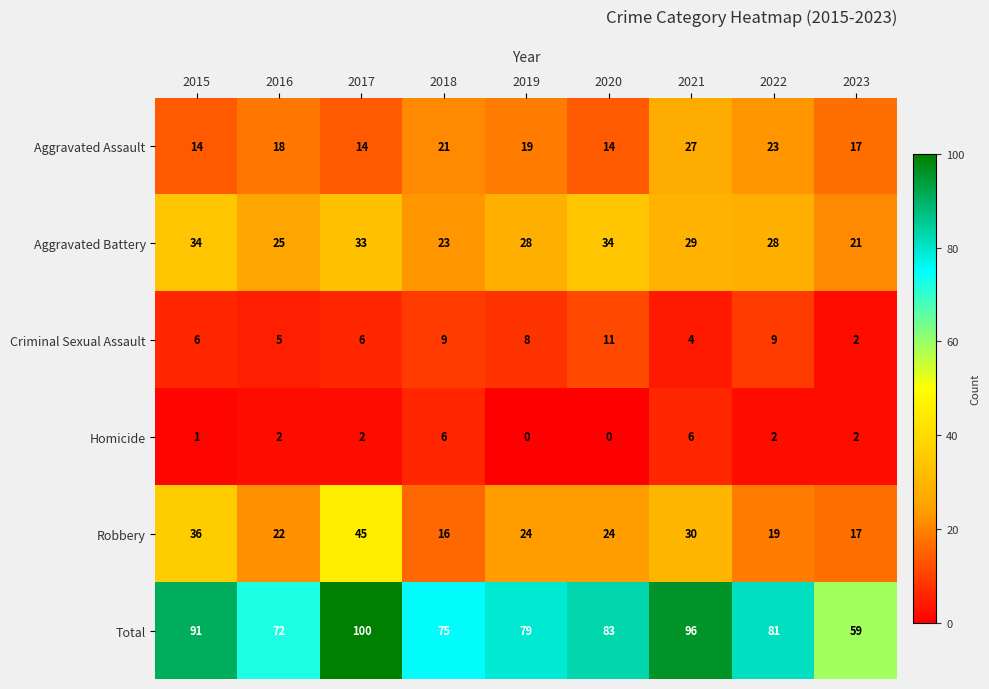

What is the difference between the Aggravated Assault values at 2017 and 2021?

13